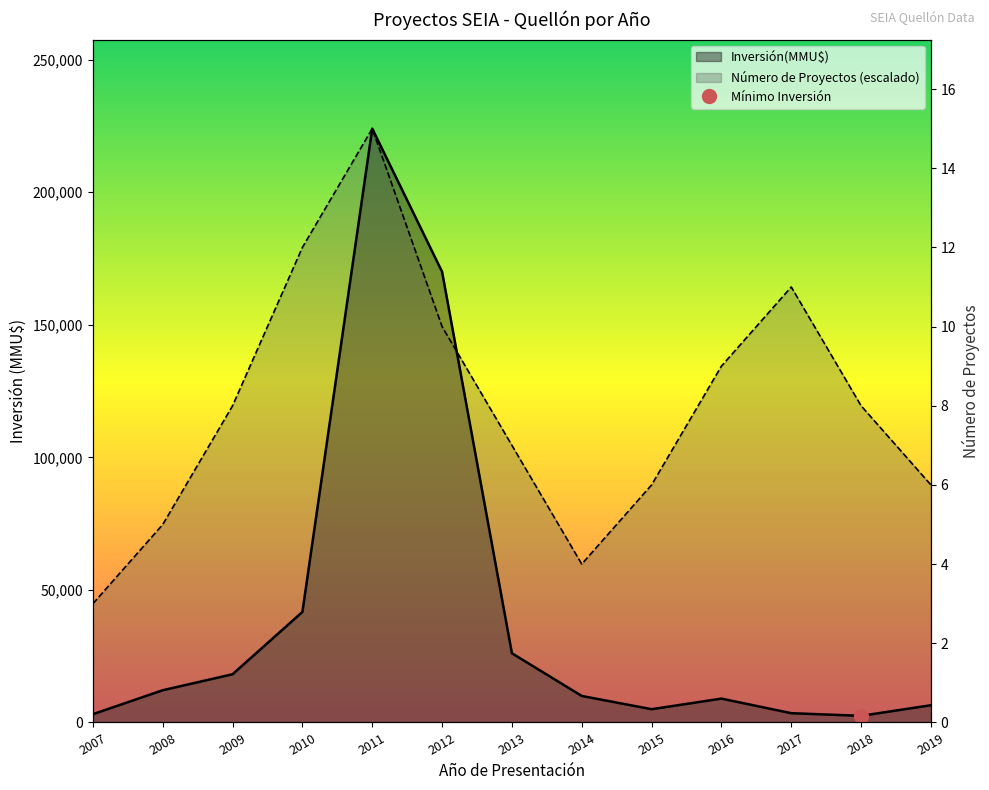

How many lines are shown in the chart?

2